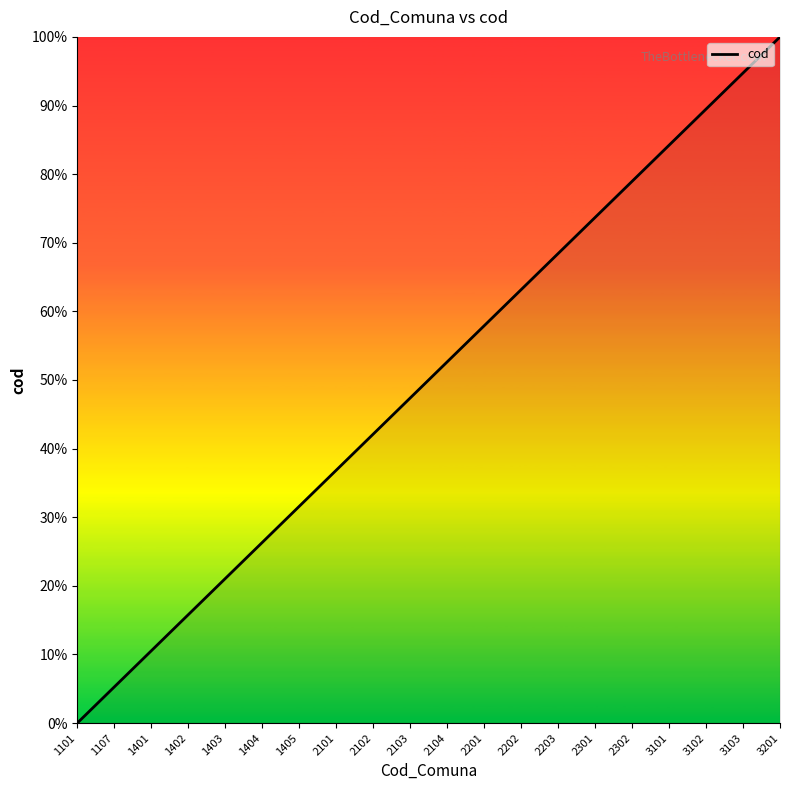

Read the value at 1403.

21.1